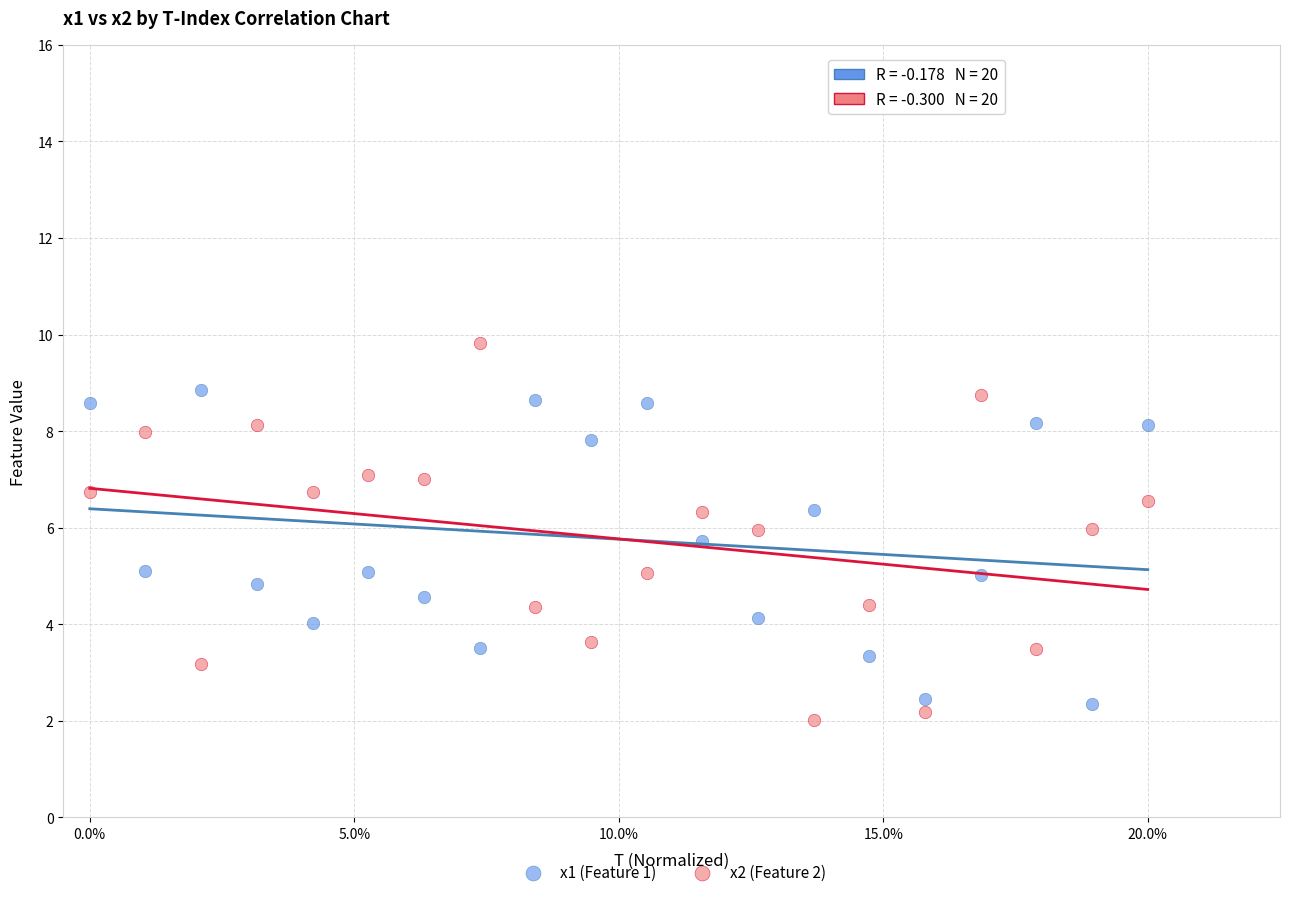

Which series contains the highest Y value?

x2 (Feature 2)